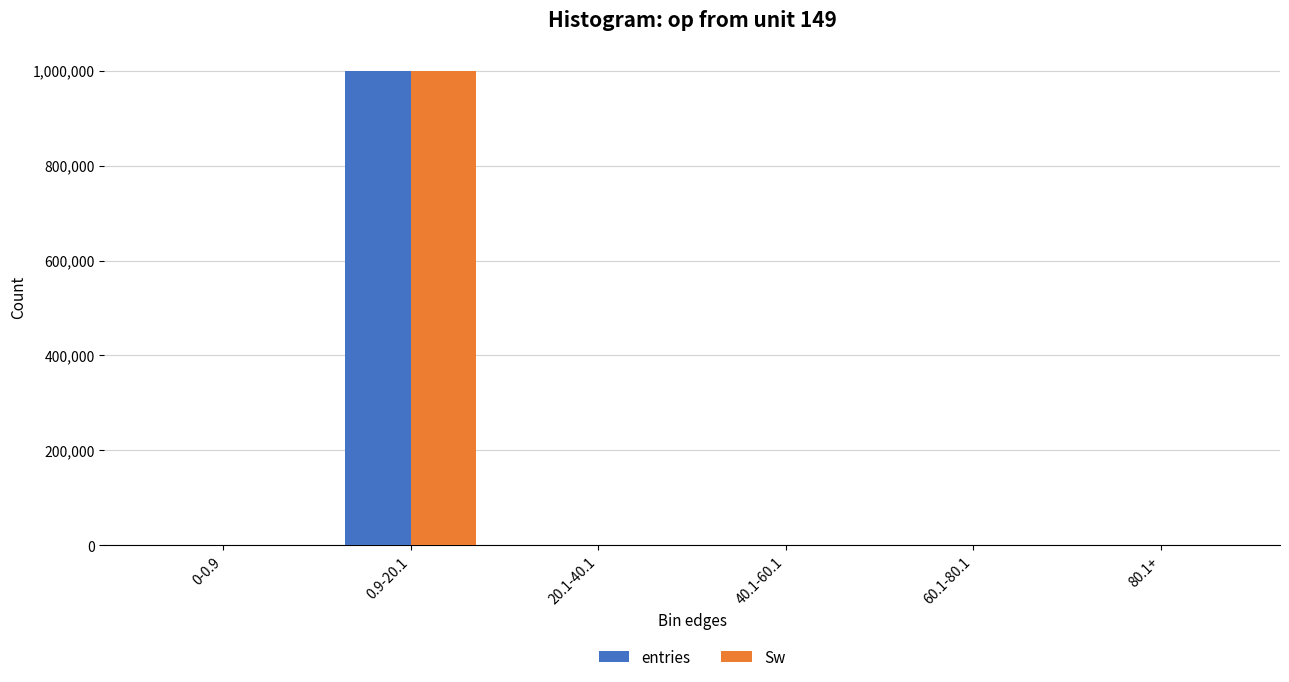

What is the greatest value displayed?

999308